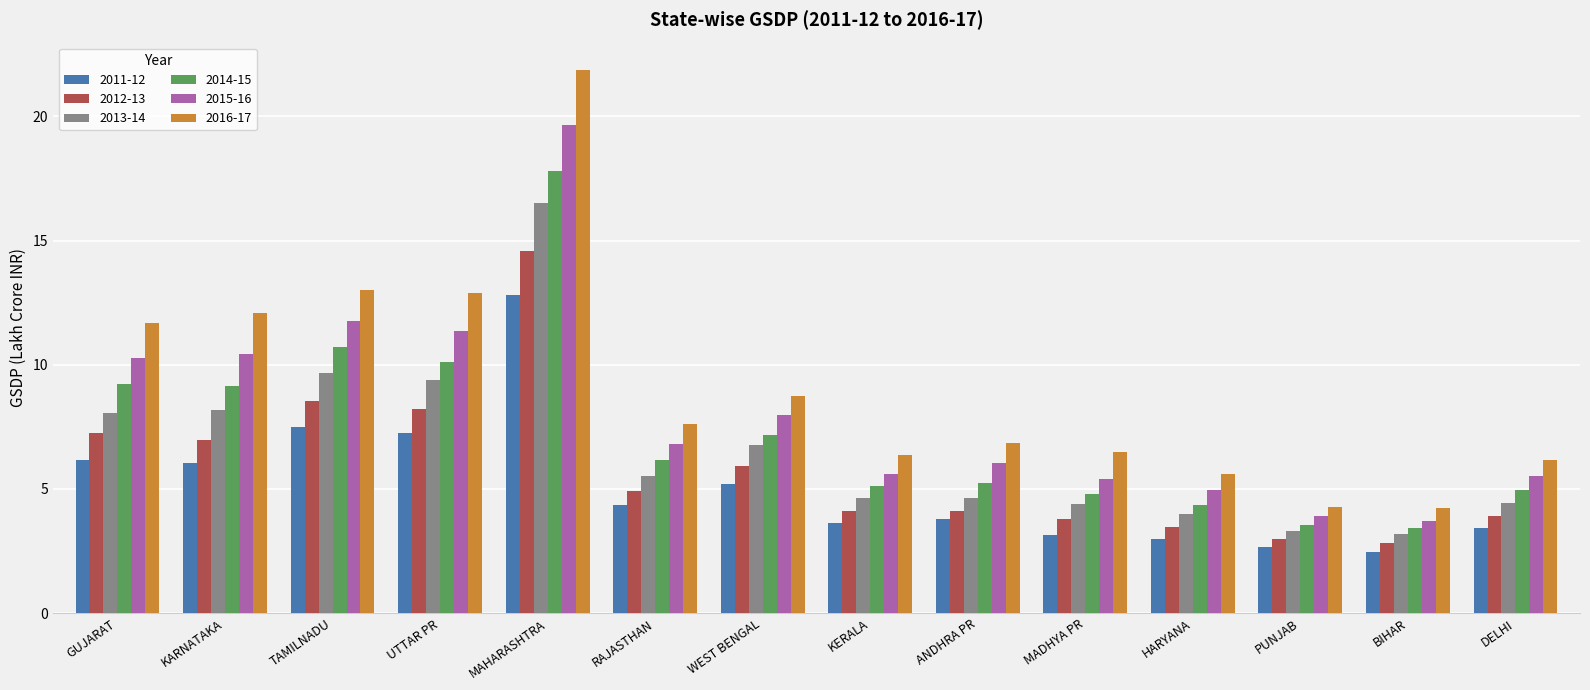

The value of 2011-12 at HARYANA is 4.4. True or false?

False